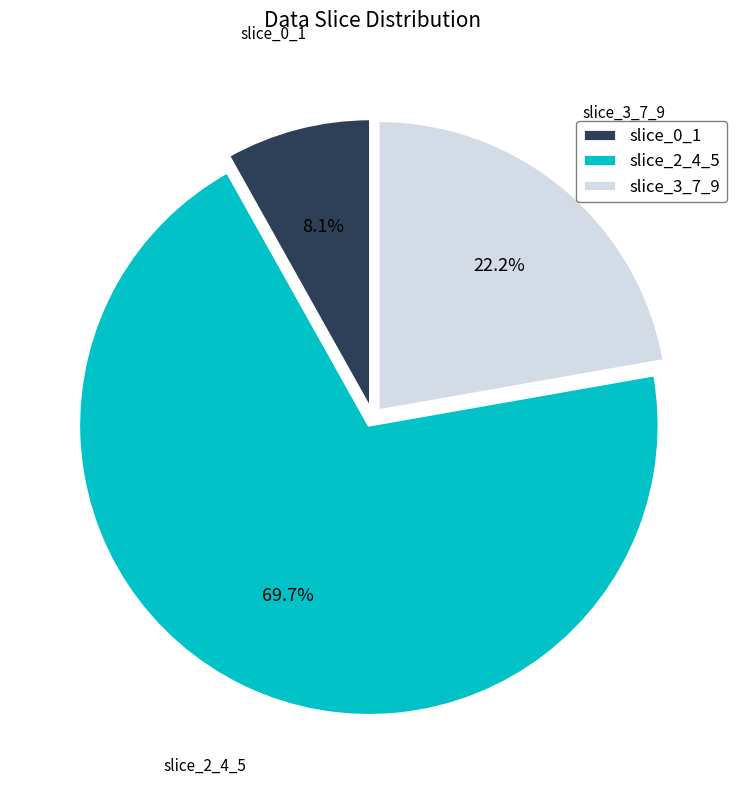

To the nearest percent, what is the difference between the largest and smallest slice percentages?

62%